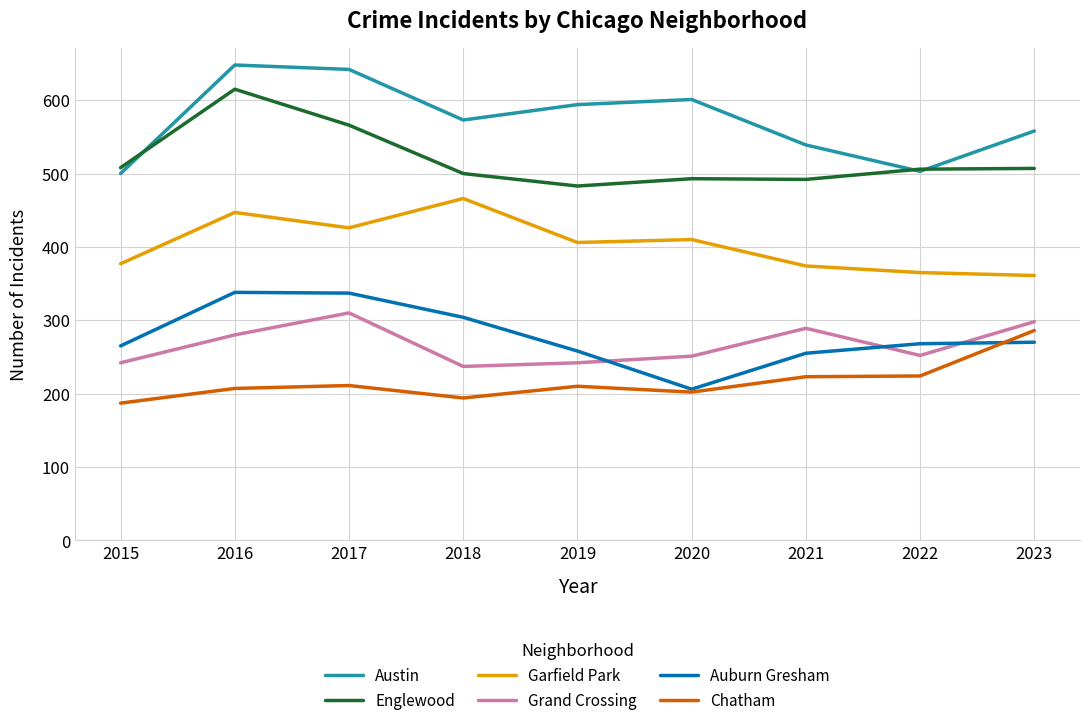

What is the average value of the Chatham series?

216